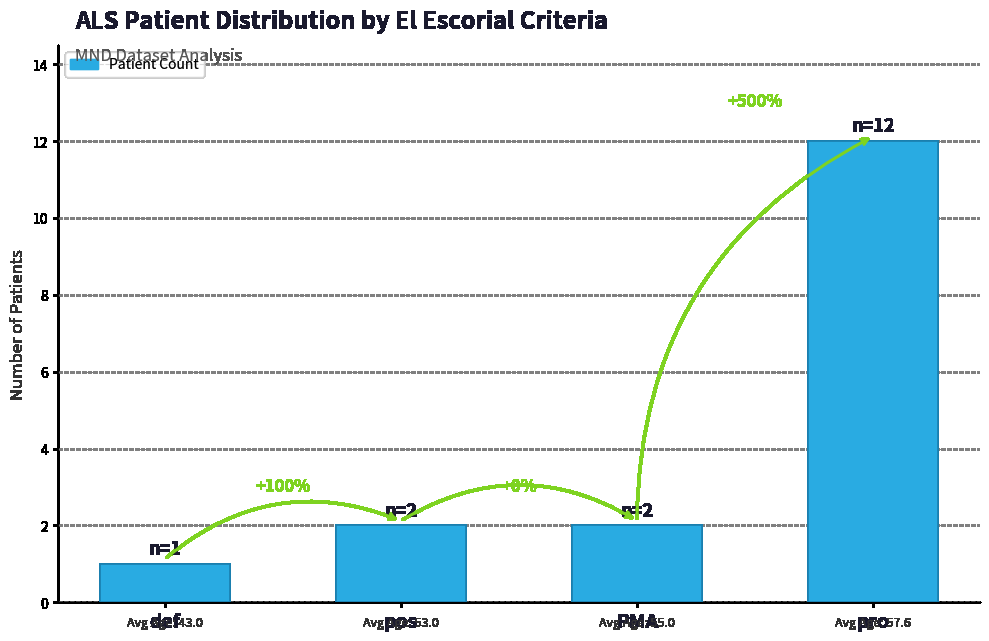

Are the bars horizontal?

No